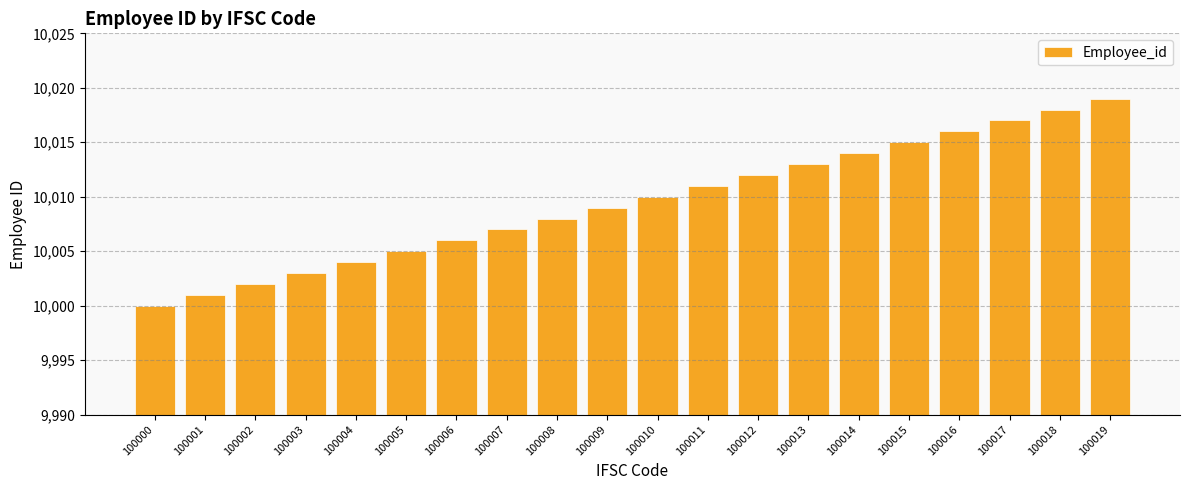

What is the smallest value displayed?

10000